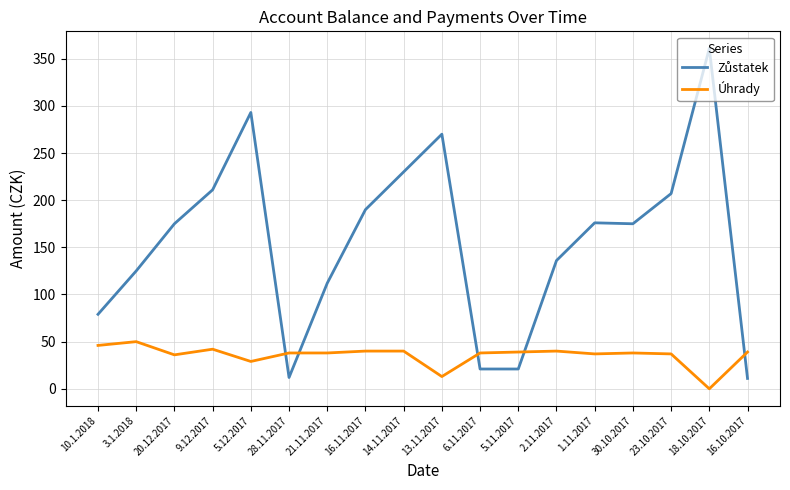

Where is Úhrady nearest to the value 25?

5.12.2017